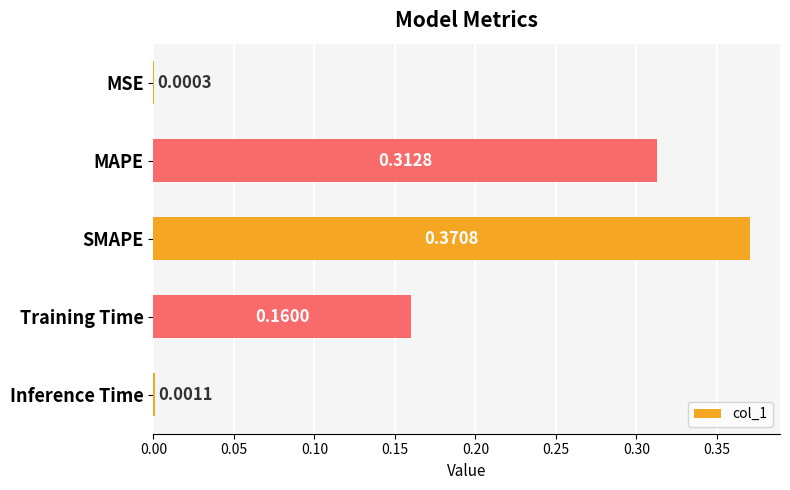

How many distinct data groups are displayed?

1